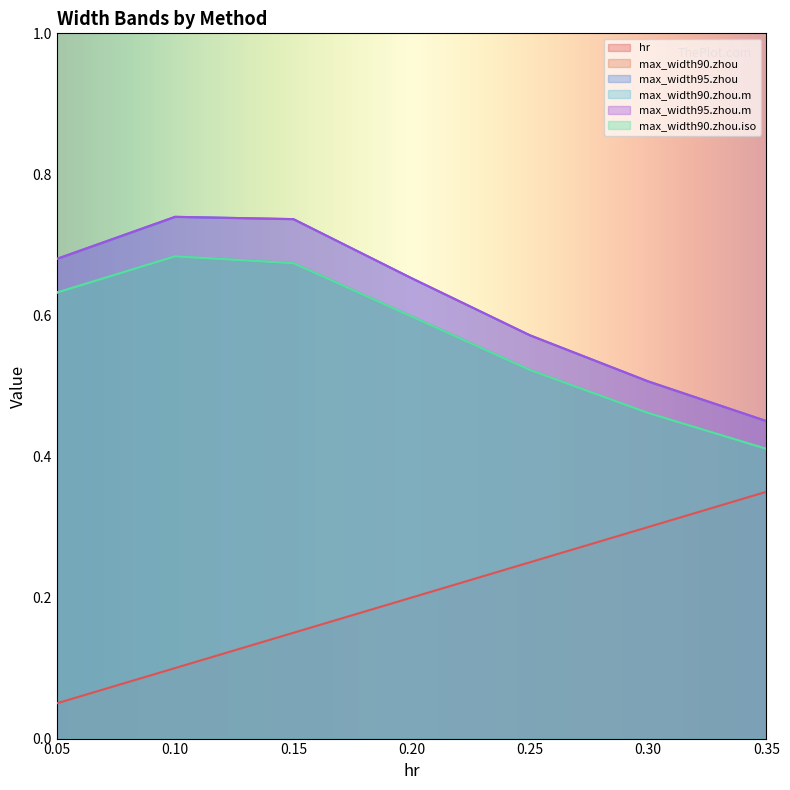

Reading right to left, what are all the values shown in this chart?

hr: 0.3	0.3	0.2	0.2	0.1	0.1	0.1
max_width90.zhou: 0.4	0.5	0.5	0.6	0.7	0.7	0.6
max_width95.zhou: 0.5	0.5	0.6	0.7	0.7	0.7	0.7
max_width90.zhou.m: 0.4	0.5	0.5	0.6	0.7	0.7	0.6
max_width95.zhou.m: 0.5	0.5	0.6	0.7	0.7	0.7	0.7
max_width90.zhou.iso: 0.4	0.5	0.5	0.6	0.7	0.7	0.6